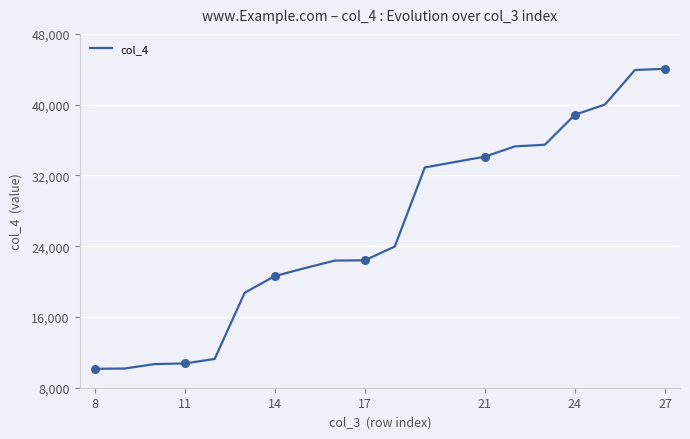

What is the difference between the maximum and minimum values?

33911